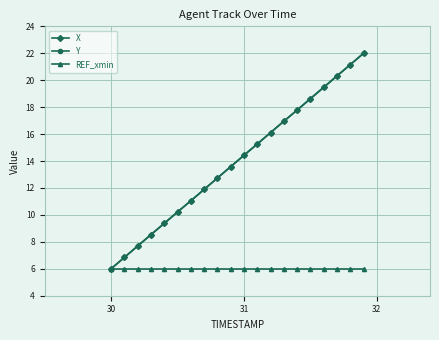

True or false: X has more than 1 points higher than both neighbors.

False